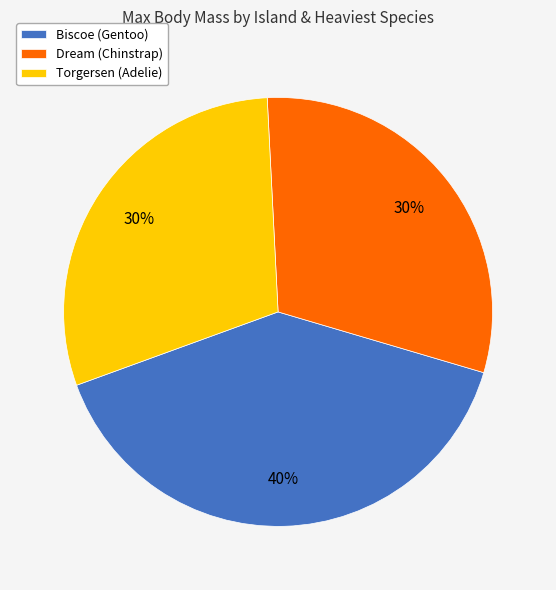

What is the largest slice in the pie chart?

Biscoe (Gentoo)